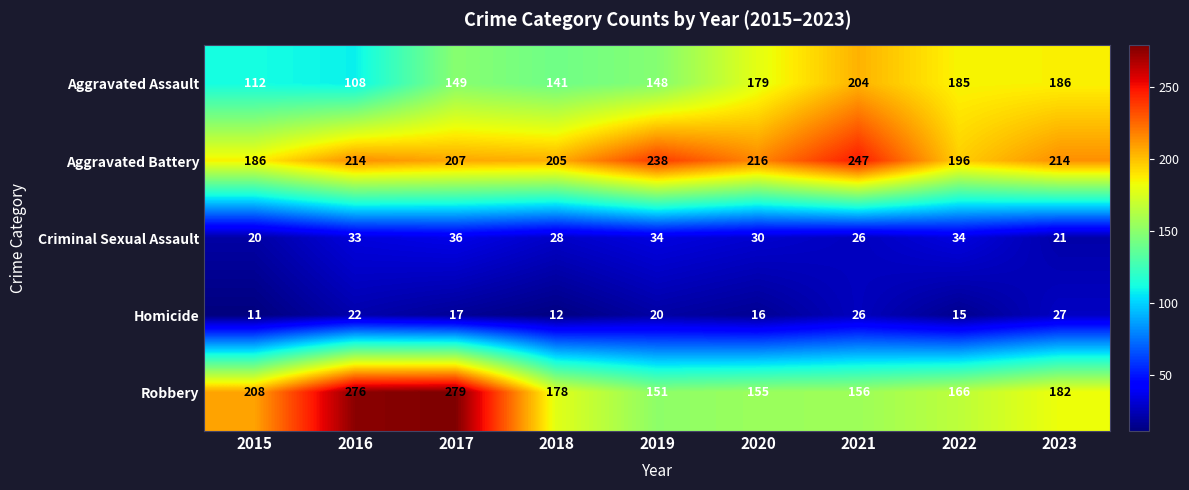

Is it true that Robbery equals 92 at 2019?

False